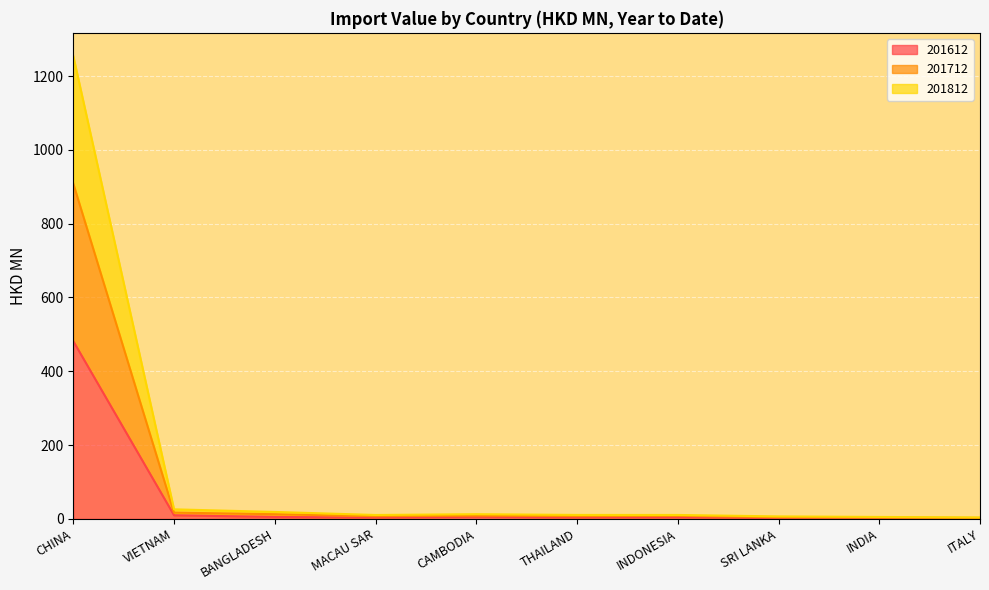

What is the average value of the 201812 series?

135.8